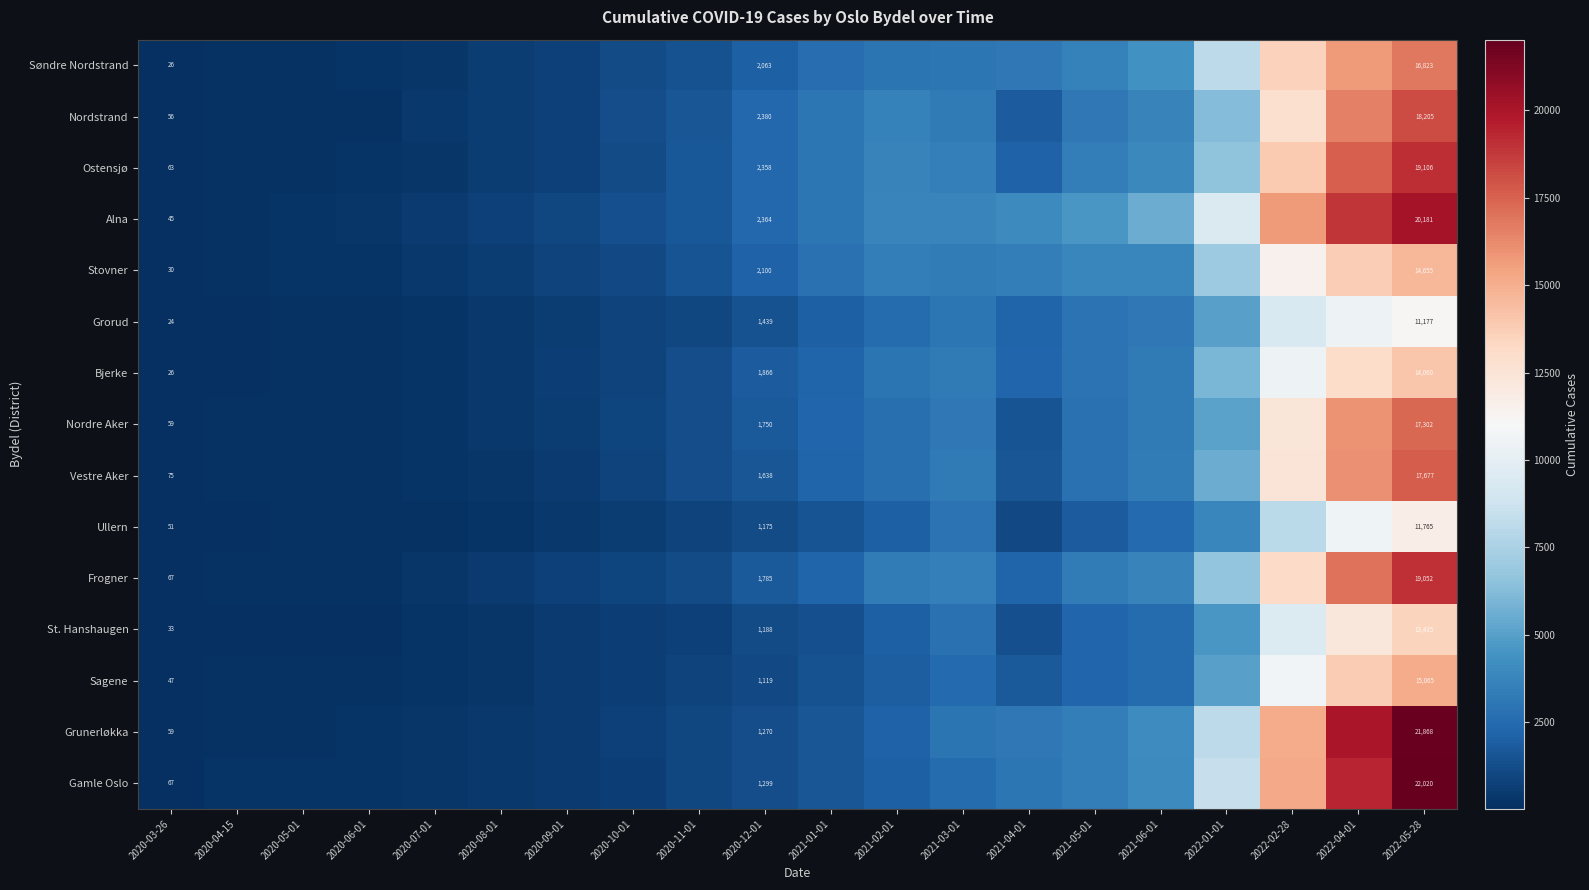

True or false: Nordre Aker has a value of 2875 at 2020-12-01.

False